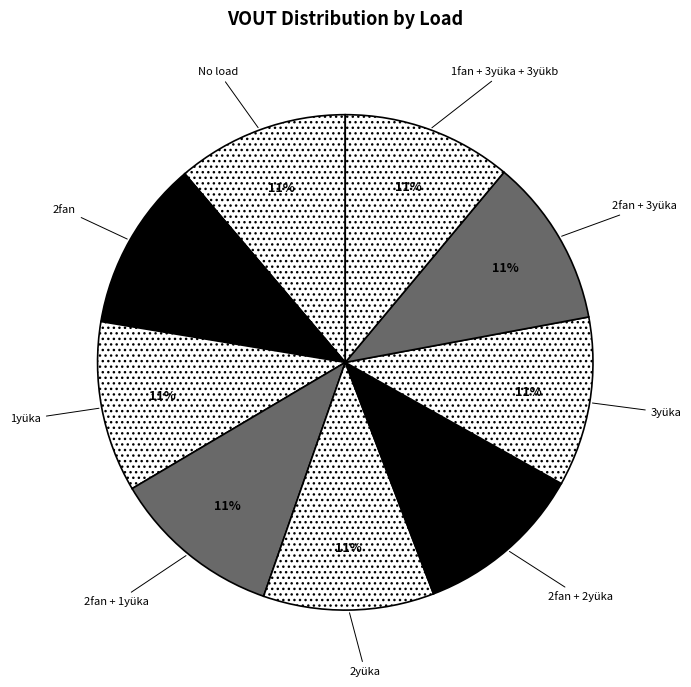

True or false: 1yüka accounts for 11% of the total.

True